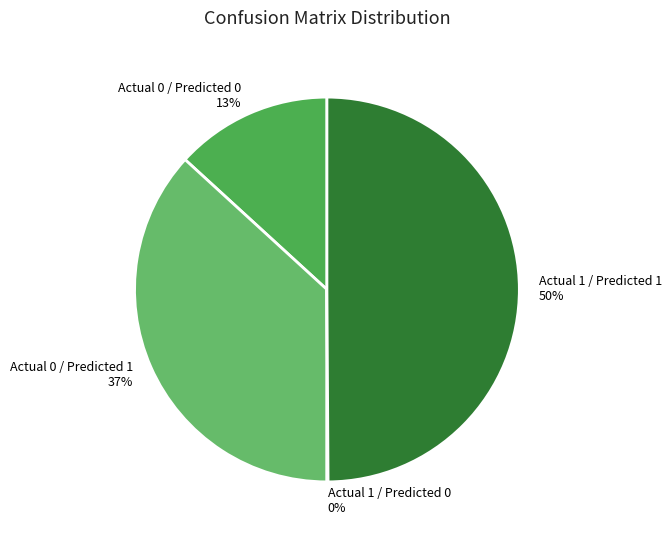

Which has a higher value, Actual 0 / Predicted 0 13% or Actual 1 / Predicted 1 50%?

Actual 1 / Predicted 1 50%